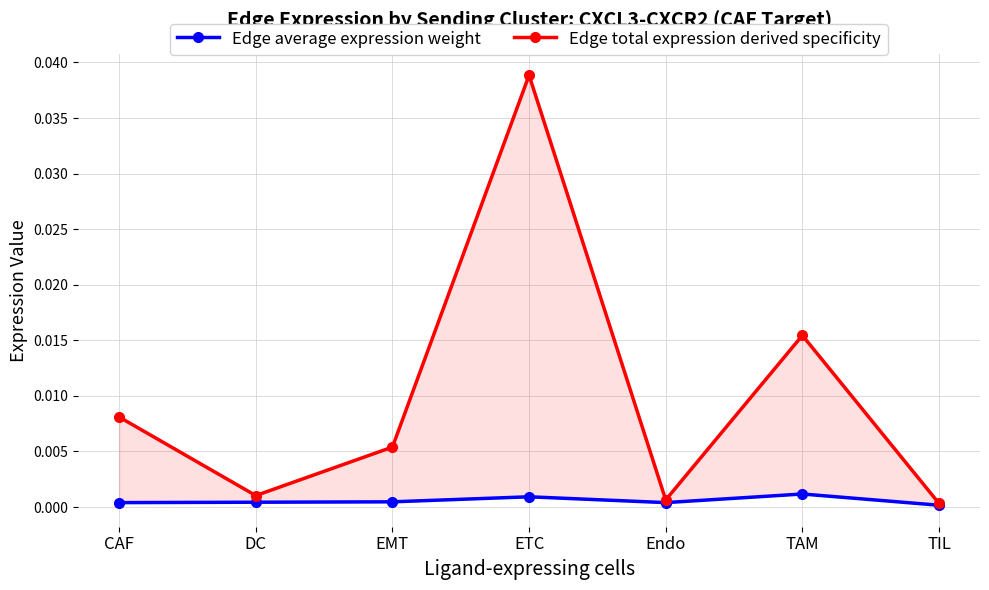

How many data points does each series have?

7